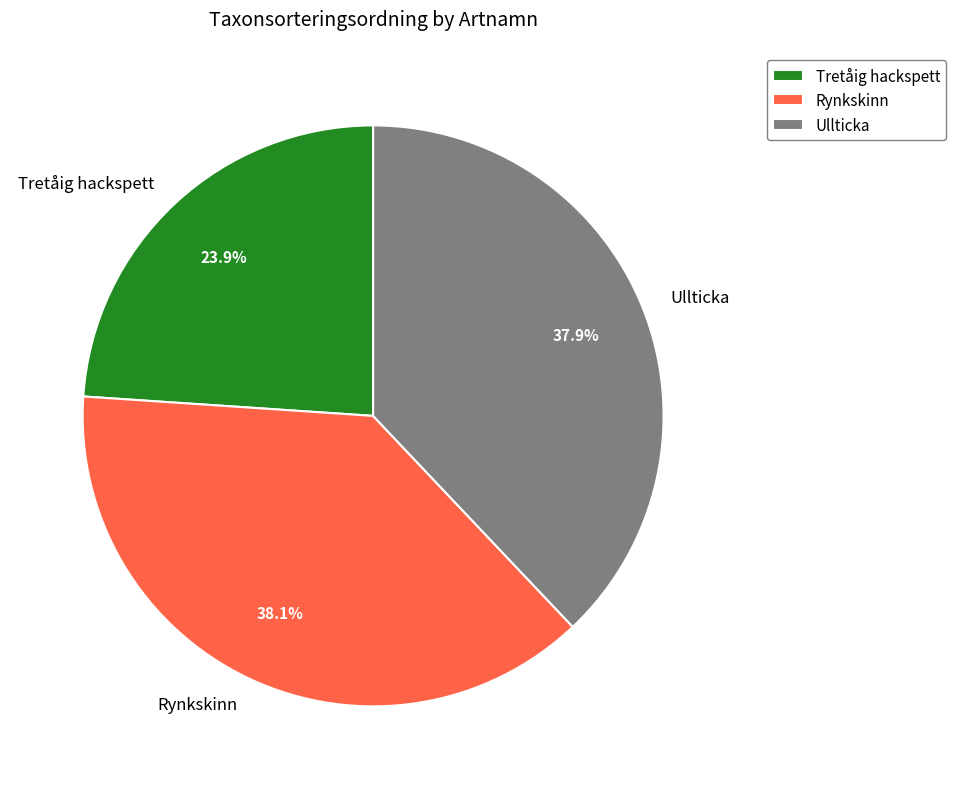

How many segments does this pie chart have?

3